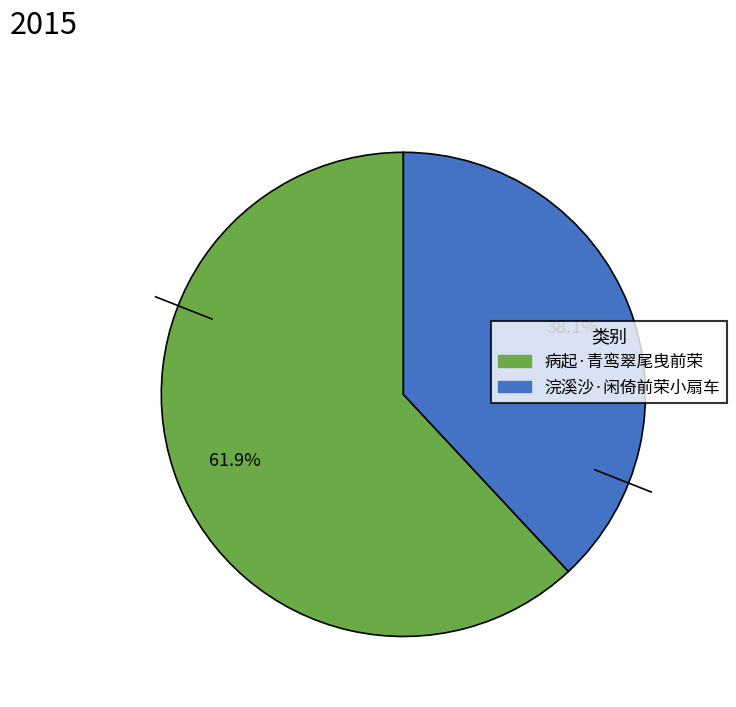

Count the number of slices in the pie.

2